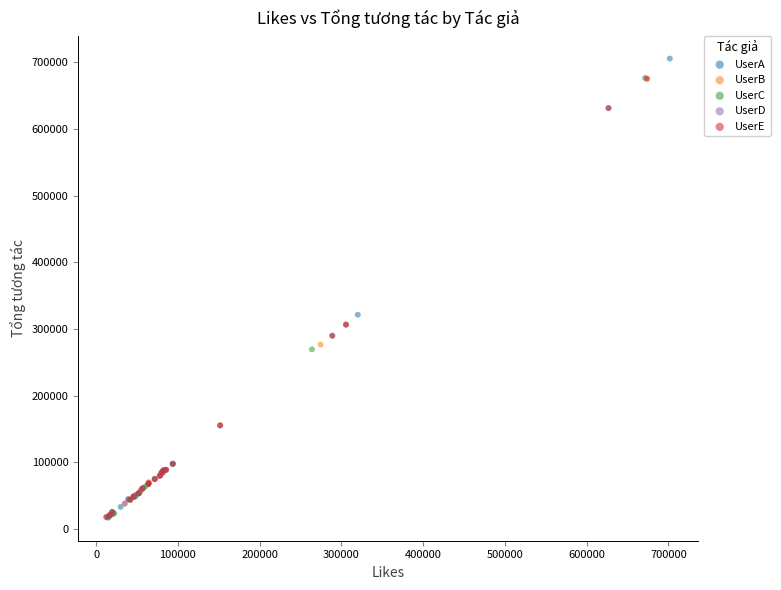

Which series has the largest Y range (max minus min)?

UserA